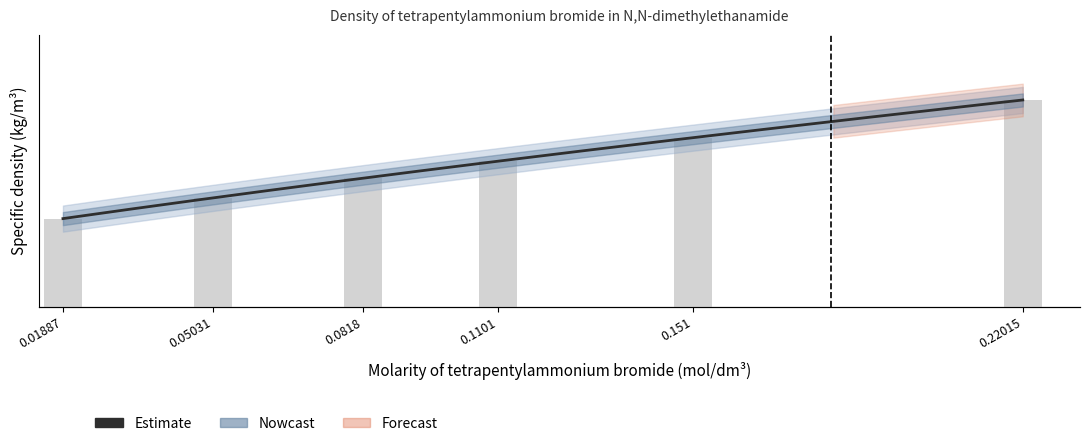

Where is Specific density (kg/m3) nearest to the value 943?

0.1101